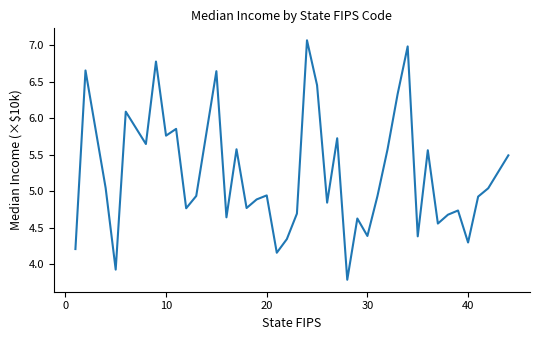

What is the maximum value shown in the chart?

7.1